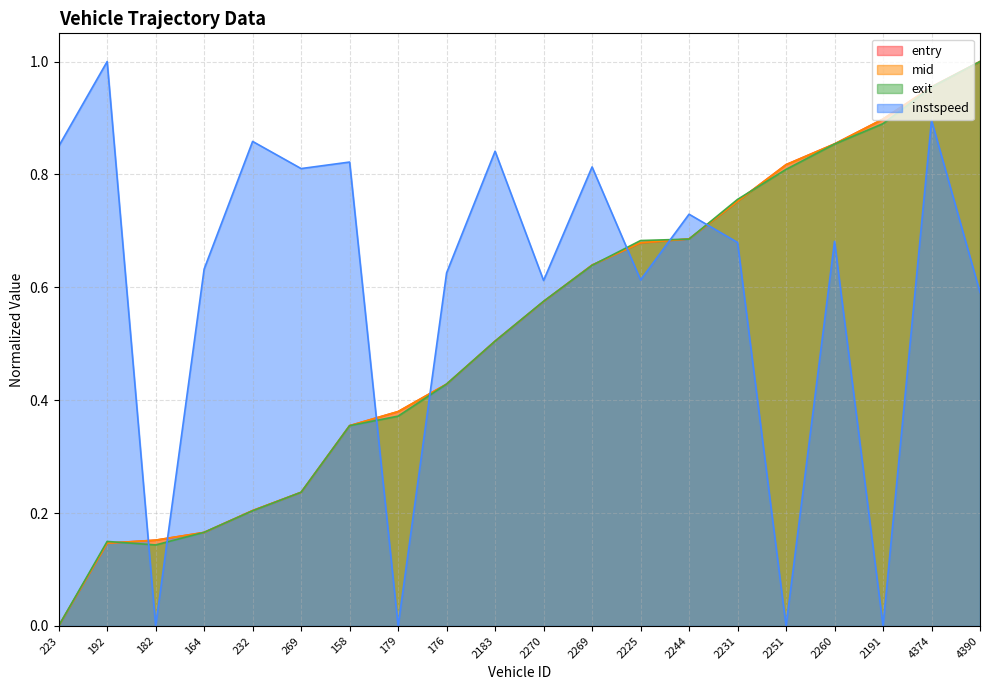

What is the sum of all entry values?

10.4